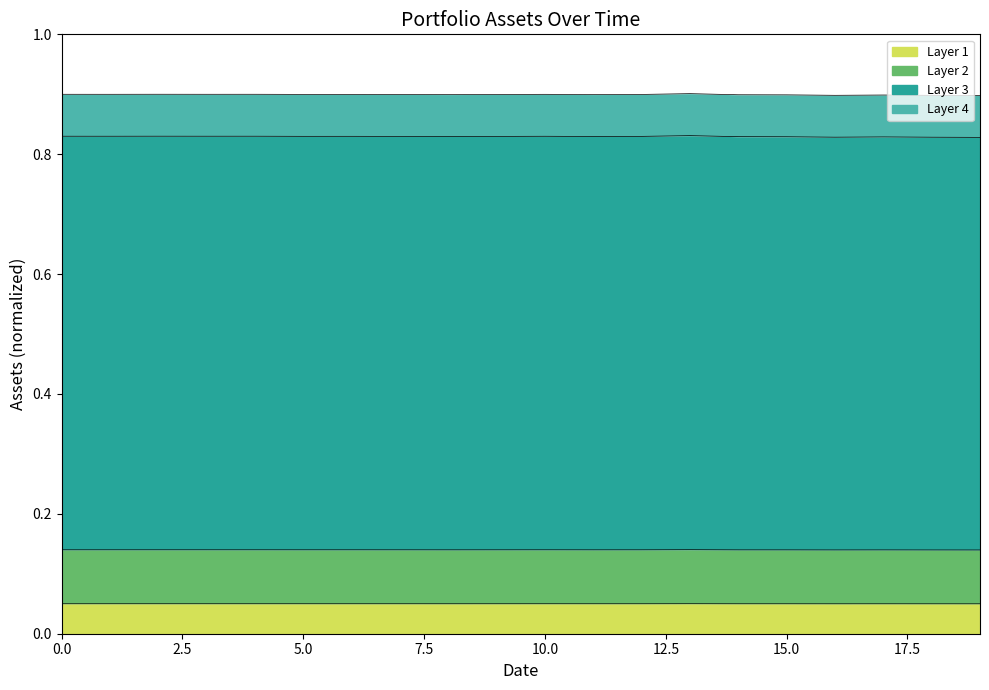

What is the total value across all series at 5.0?

0.9